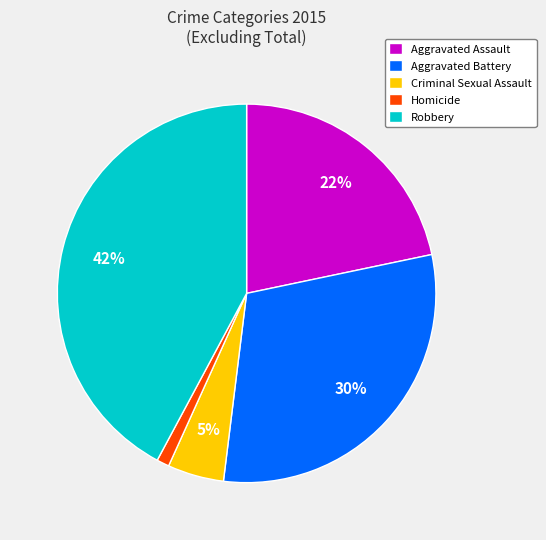

Approximately how many times larger is the value at Aggravated Battery compared to Aggravated Assault?

1.4